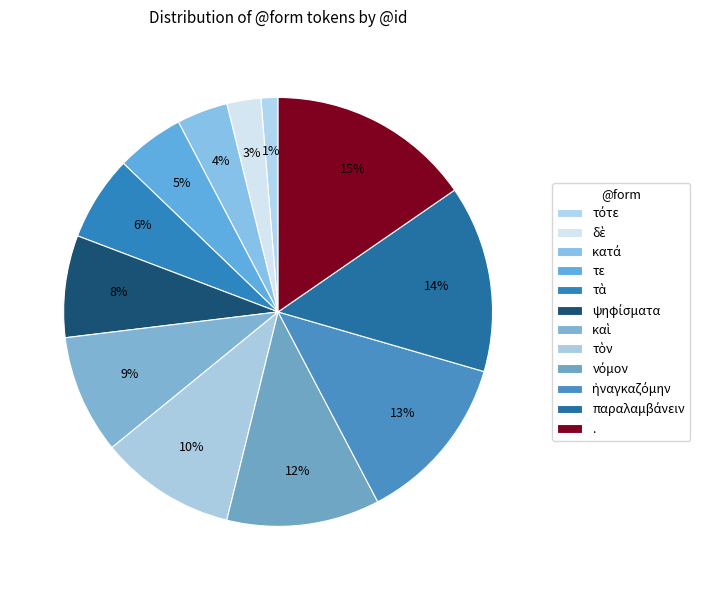

How much of the chart is everything except κατά?

96.2%